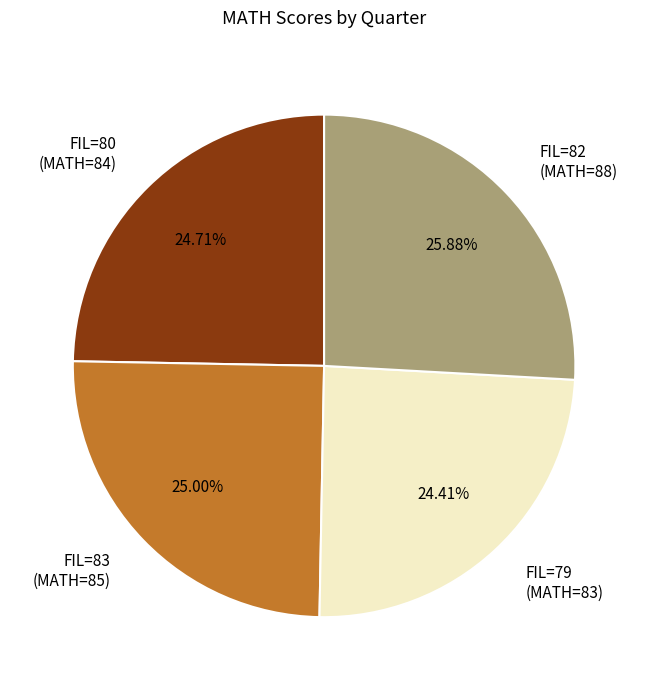

How many segments does this pie chart have?

4